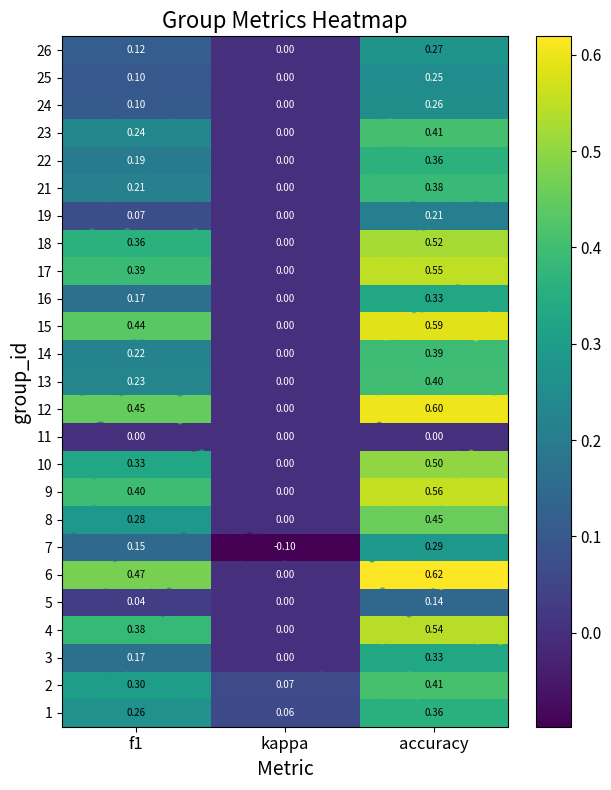

At which label is 18 closest to 0?

kappa